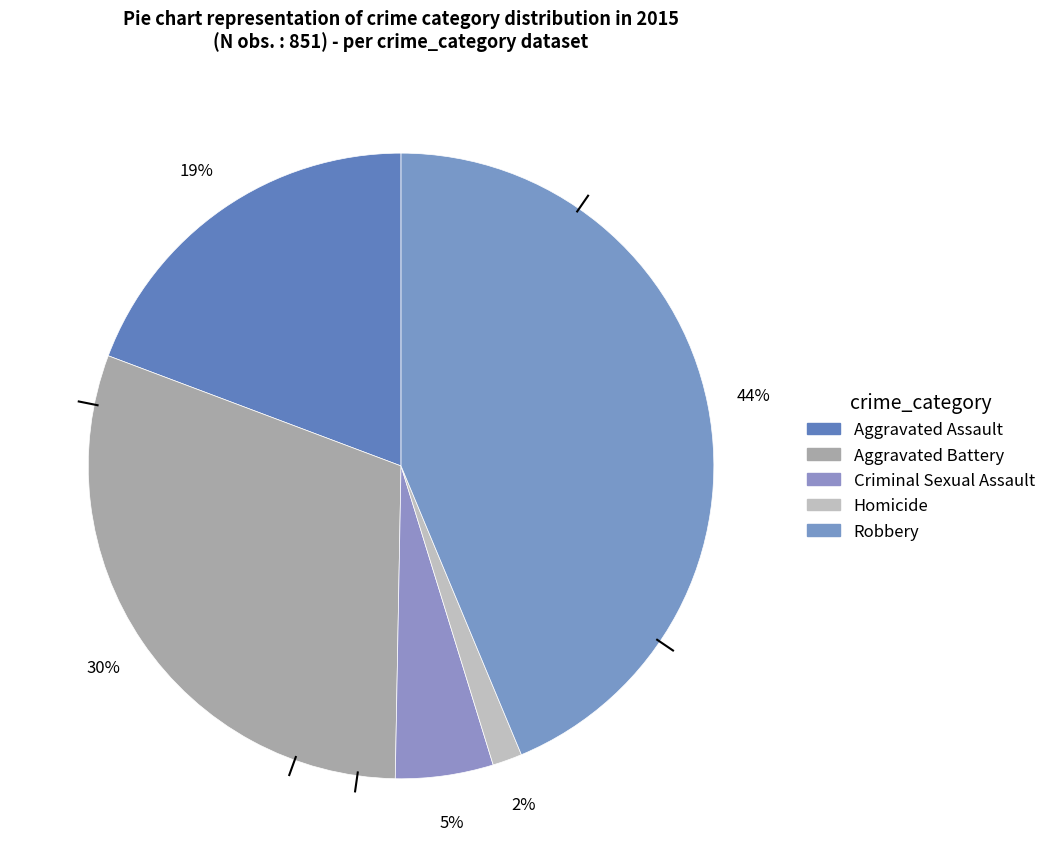

True or false: Aggravated Battery accounts for 30% of the total.

True